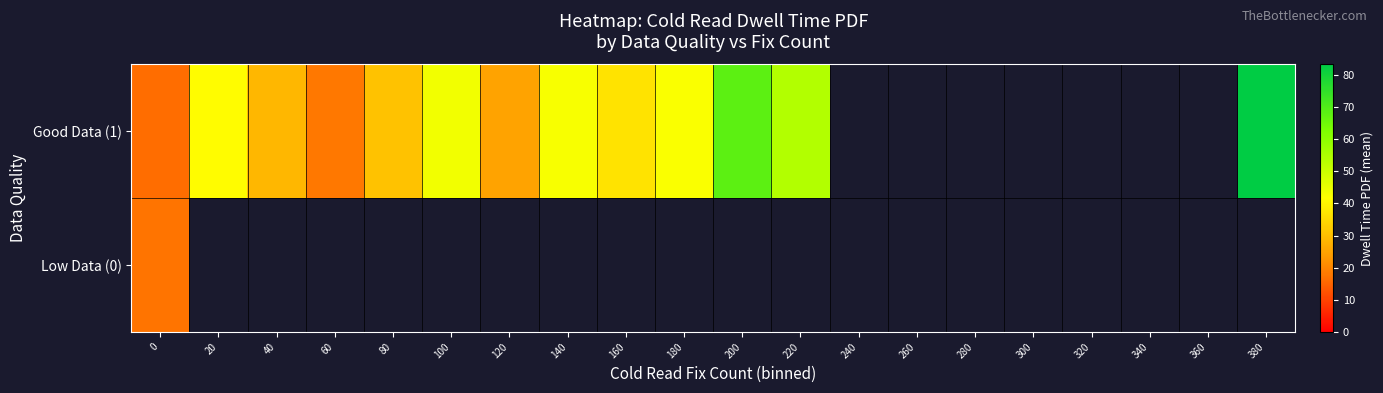

At how many categories does at least one series exceed 56?

2